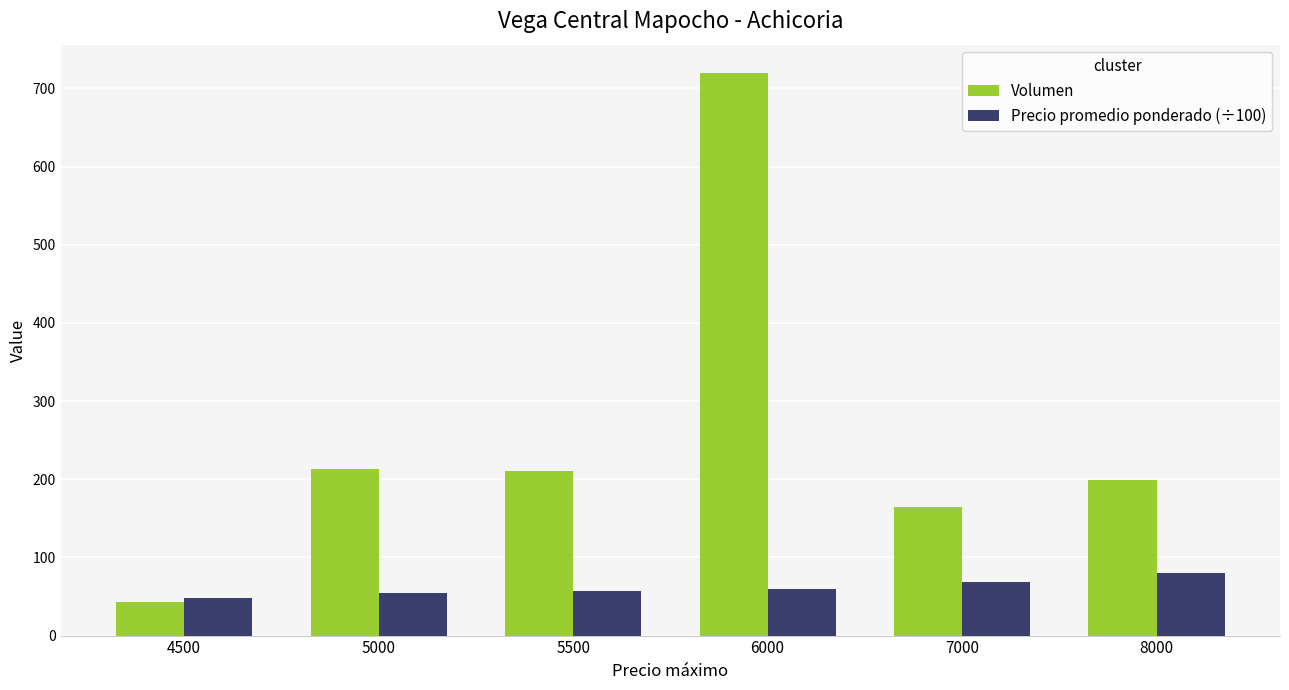

The value of Precio promedio ponderado (÷100) at 6000 is 27.0. True or false?

False